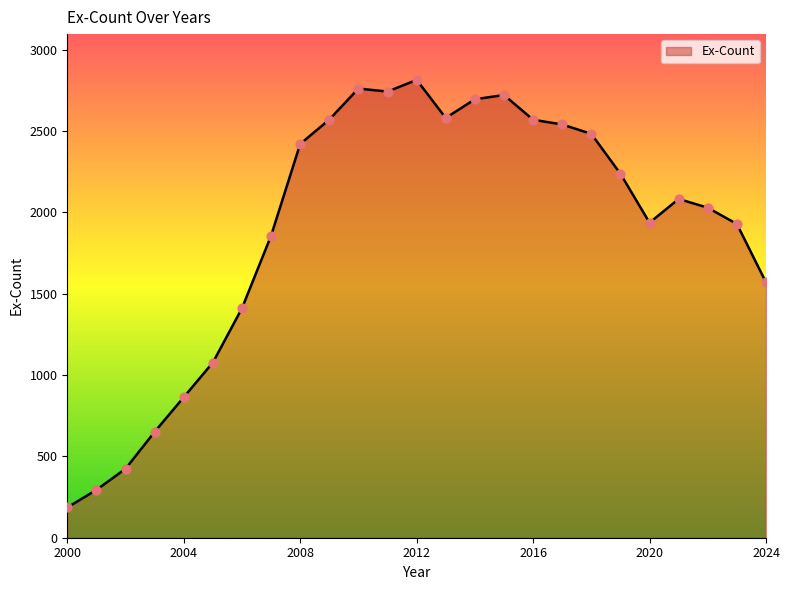

What is the maximum value shown in the chart?

2815